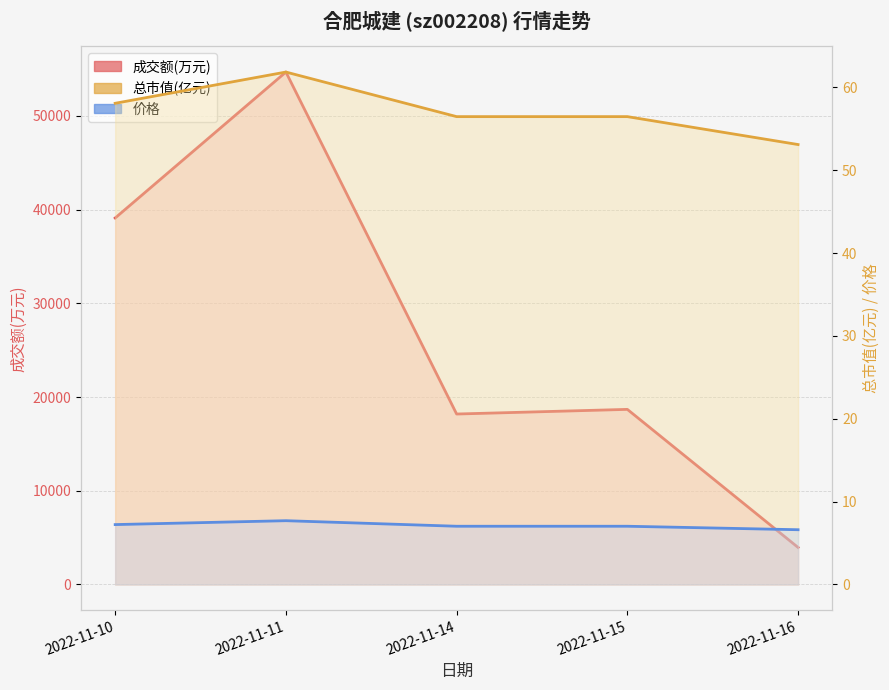

What is the difference between the second highest and minimum values in the 总市值(亿元) series?

5.0